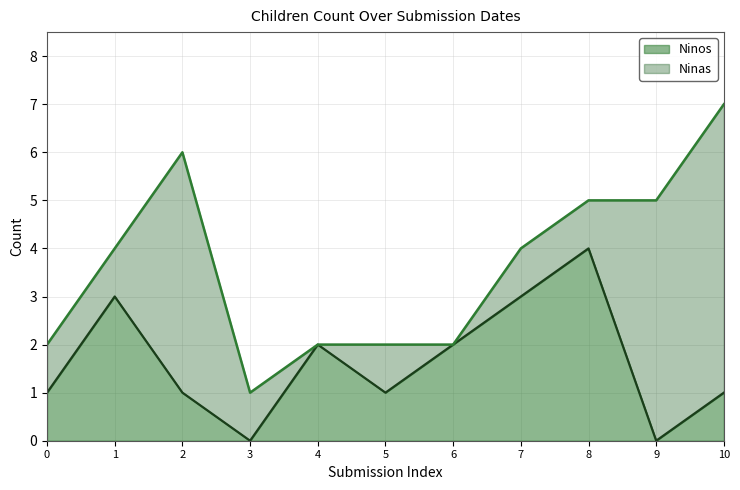

True or false: Ninos has a value of 0 at 10.

False